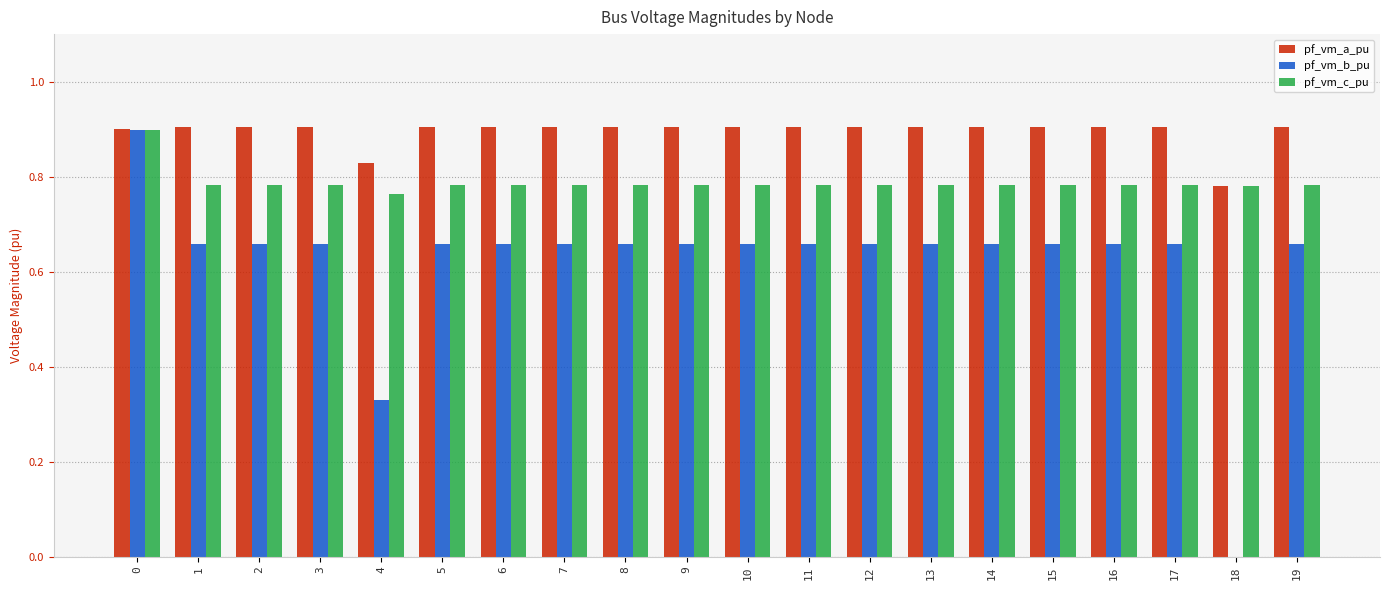

What is the total value across all series at 17?

2.3